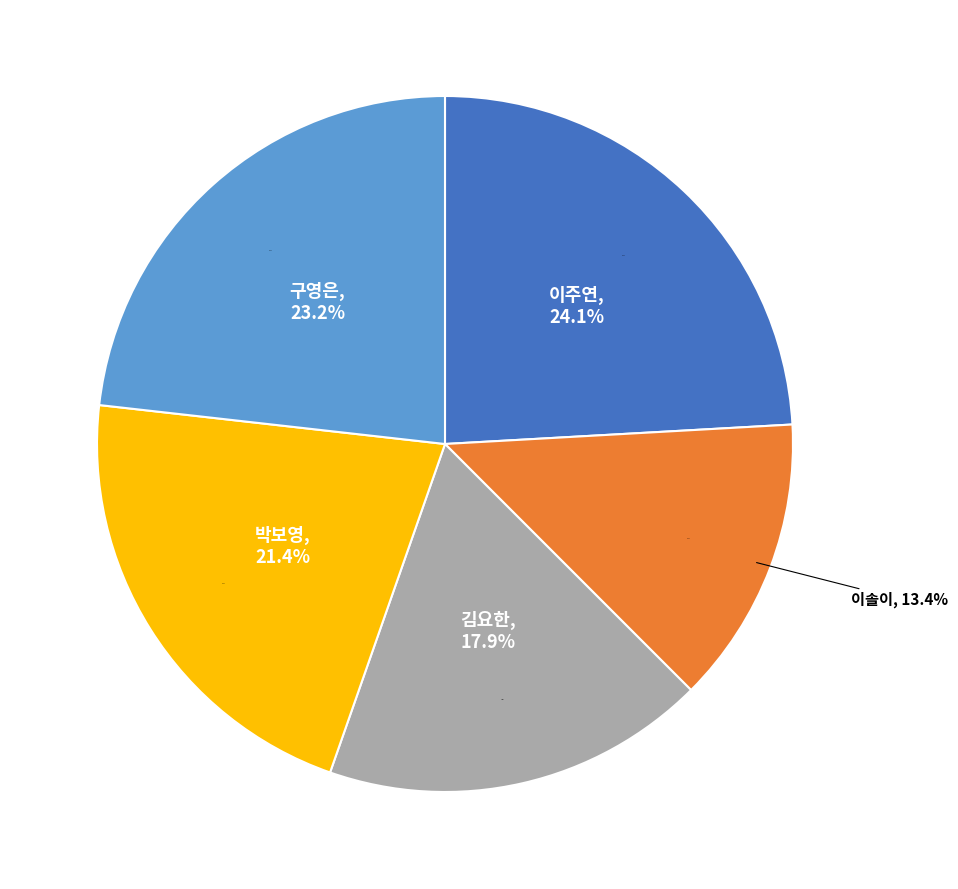

Which category has the smallest portion of the pie?

이솔이